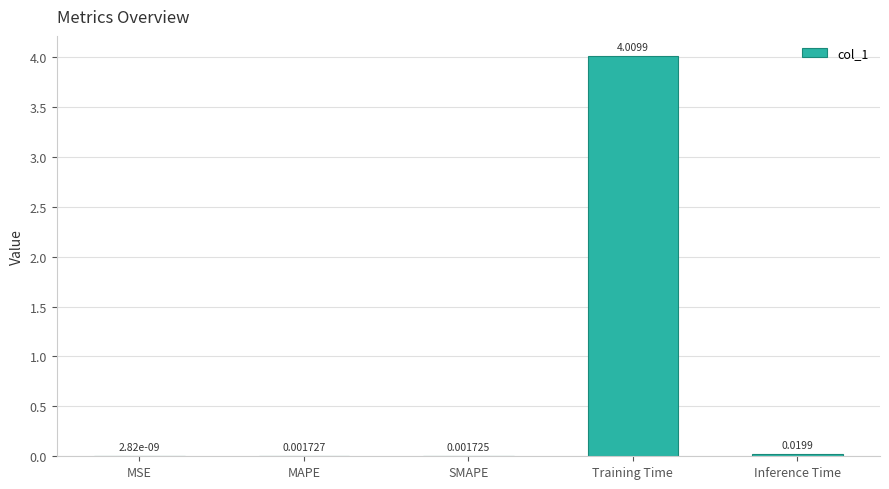

What is the sum of all values?

4.0